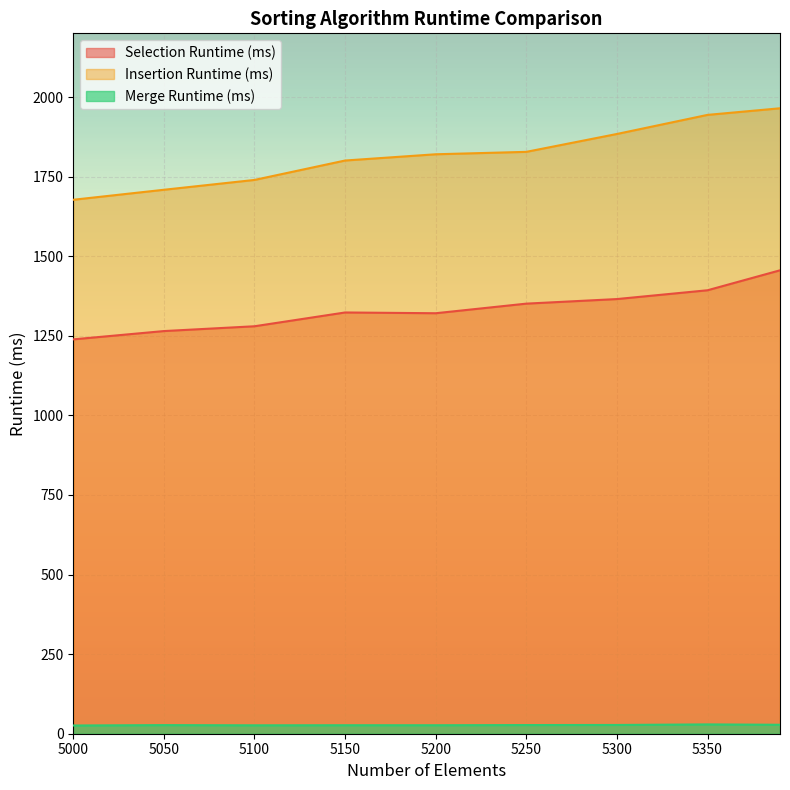

What is the maximum value for Insertion Runtime (ms)?

1964.6